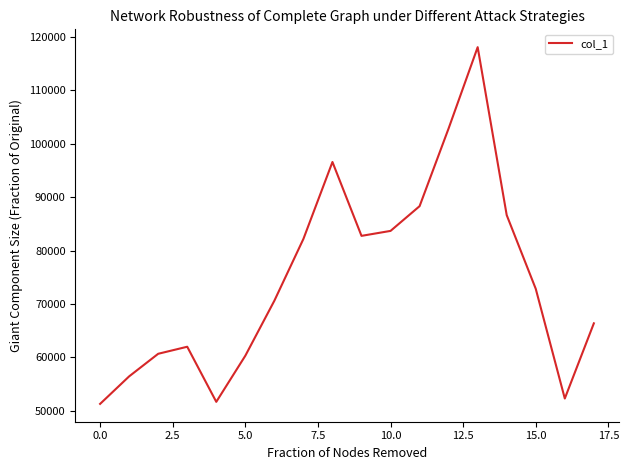

What is the maximum value shown in the chart?

118097